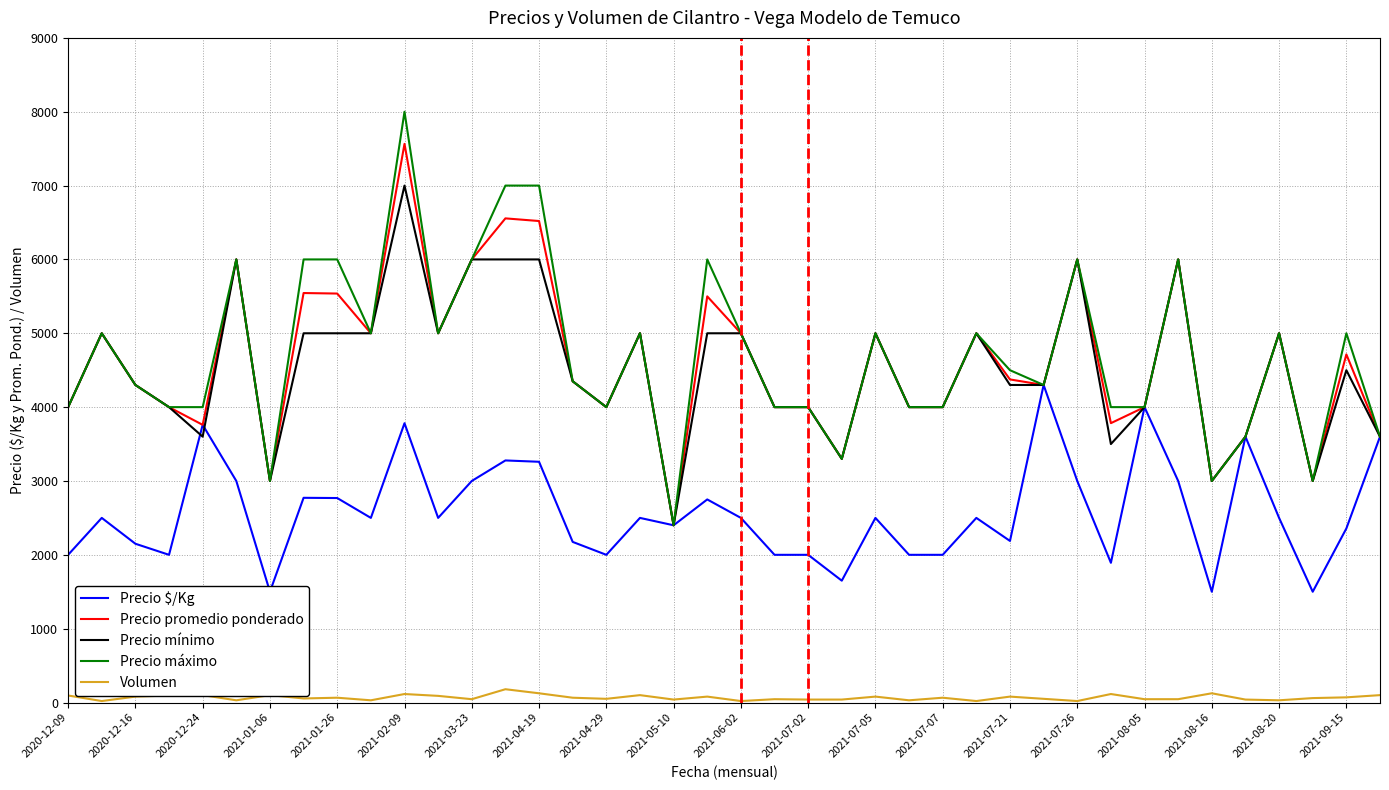

The value of Precio promedio ponderado at 2021-07-05 is 8790. True or false?

False